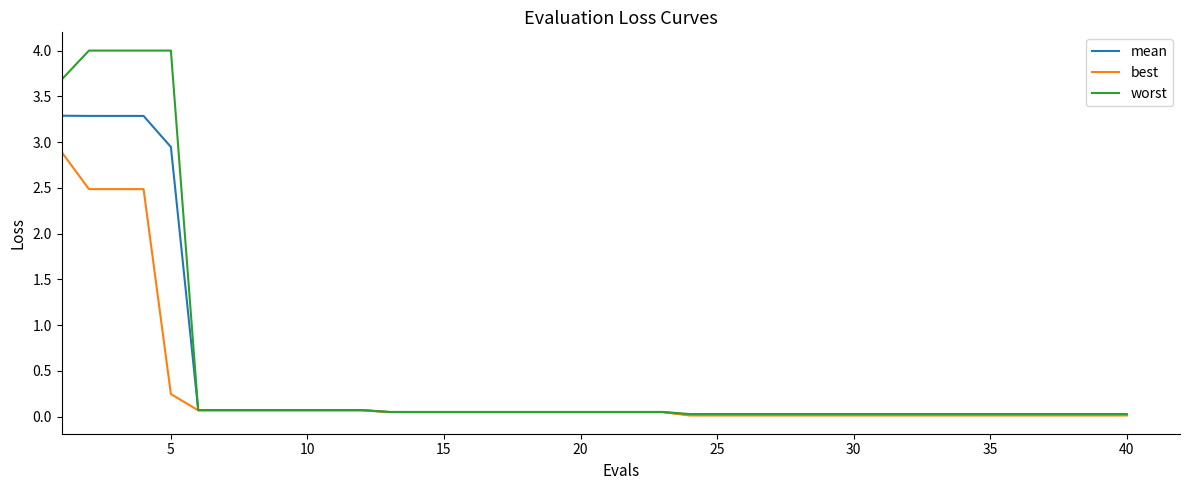

What is the maximum value for worst?

4.0